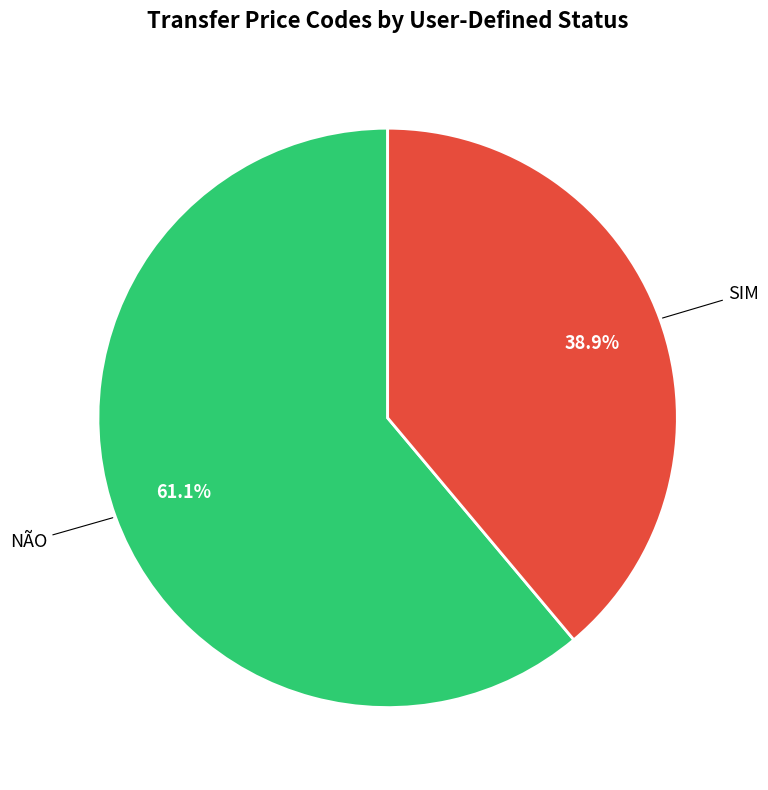

Is there any slice that represents more than half of the pie?

Yes